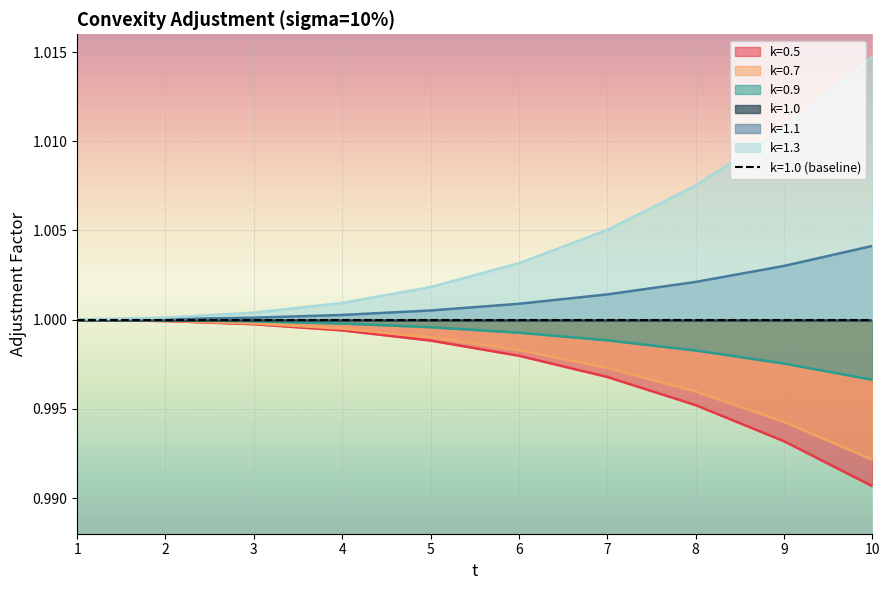

True or false: k=0.5 and k=1.3 cross at least once.

False